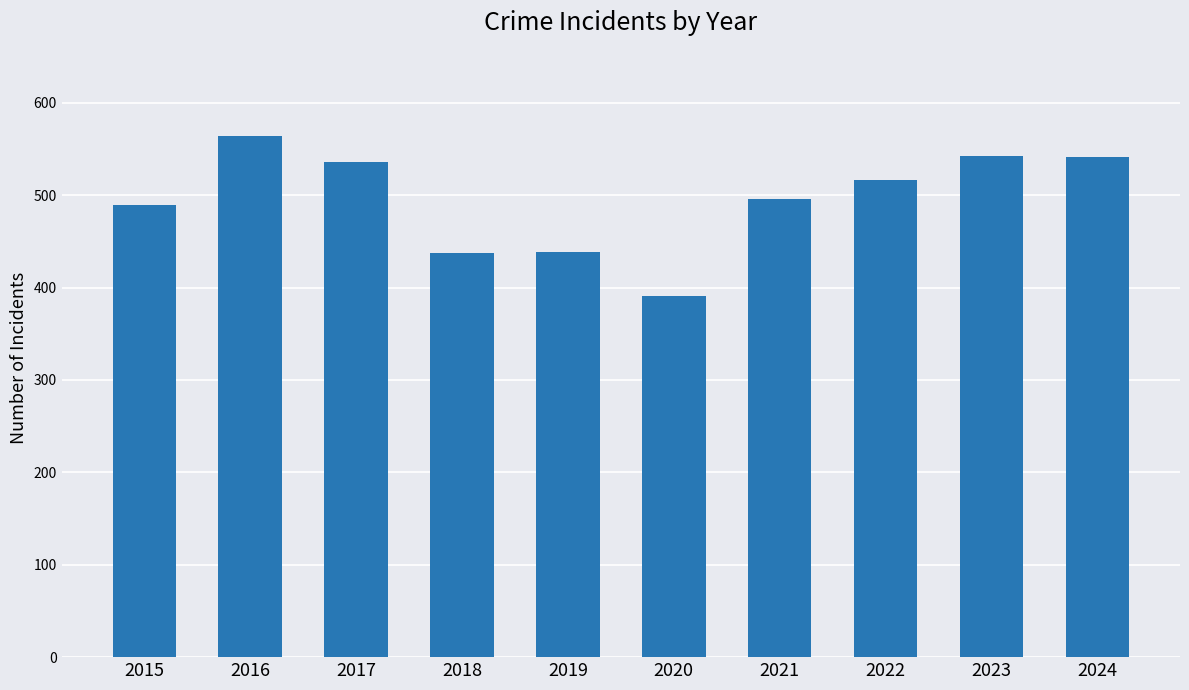

What is the sum of the values at 2018 and 2020?

828